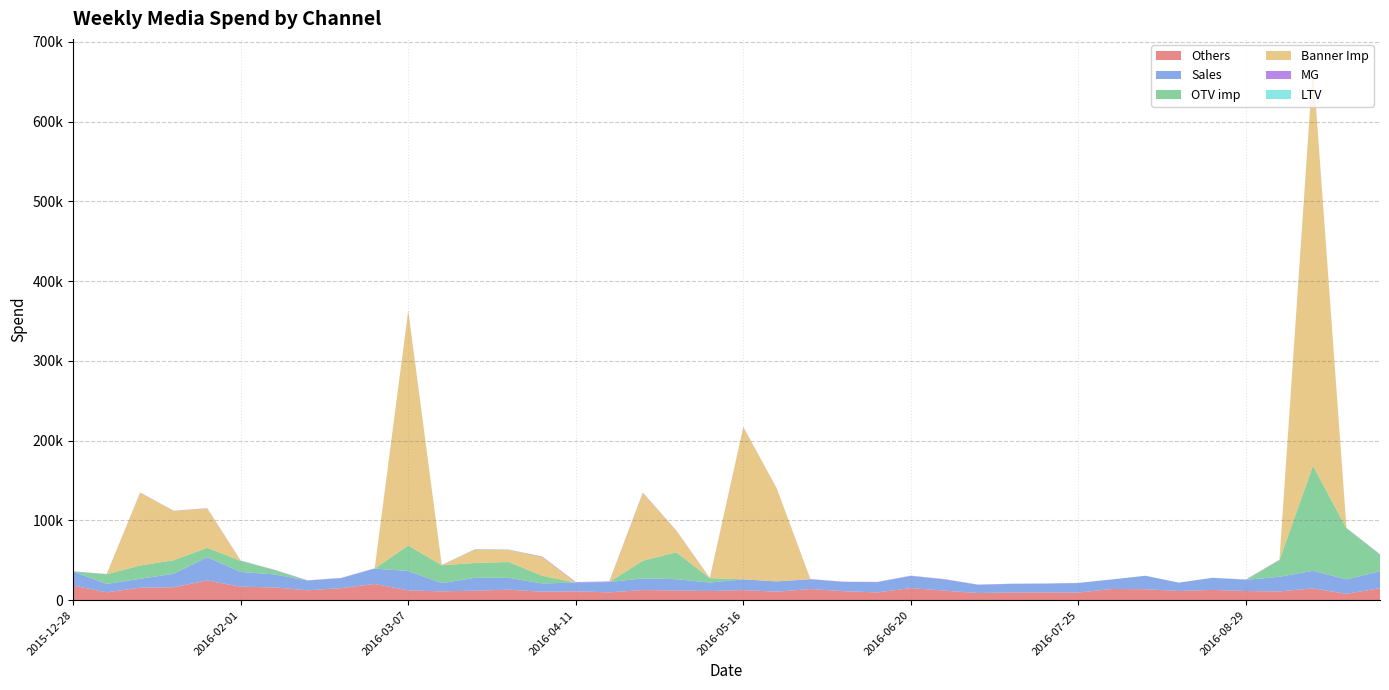

Reading left to right, transcribe all the data shown in this chart.

Others: 18347.3	9862.4	15633.6	16243.7	24729.3	16887.2	15971.6	12378.6	15114.2	20327.3	12225.2	11076.1	11946.7	13125.0	10594.1	11070.1	9767.5	12706.2	12152.8	11491.2	12595.9	10671.6	13898.2	11255.8	9747.9	15189.9	11945.8	8938.8	9633.0	9725.7	9579.4	14013.6	13751.3	11494.3	12869.4	11475.3	11006.5	14715.4	7990.2	15067.0
Sales: 17703.8	10518.6	11170.2	16886.5	29238.2	18484.1	16418.5	12182.3	12485.3	19337.8	24256.3	10291.5	16139.7	14931.9	10337.2	11018.2	12998.3	14631.0	14145.6	10618.3	13535.6	12889.0	12379.8	11569.3	12871.0	15218.8	14172.7	10364.0	10762.4	10956.4	11849.5	12011.4	16881.4	10504.4	15156.6	14019.3	18262.0	22102.4	18077.2	21167.1
OTV imp: 0.0	12064.0	16688.0	16953.4	11736.3	13940.7	5486.7	0.0	0.0	0.0	32101.8	22436.2	18571.6	19769.7	9633.9	0.0	0.0	22109.6	33698.1	5525.0	0.0	0.0	0.0	0.0	0.0	0.0	0.0	0.0	0.0	0.0	0.0	0.0	0.0	0.0	0.0	0.0	20930.2	131724.6	63961.6	20894.5
Banner Imp: 0.0	0.0	91248.9	61716.7	49331.6	0.0	0.0	0.0	0.0	0.0	294284.5	0.0	16905.2	15112.4	23424.7	0.0	0.0	84767.1	27129.6	0.0	190890.3	116118.9	0.0	0.0	0.0	0.0	0.0	0.0	0.0	0.0	0.0	0.0	0.0	0.0	0.0	0.0	0.0	501281.2	0.0	0.0
MG: 147.0	307.4	307.4	307.4	307.4	345.1	345.1	345.1	345.1	264.7	264.7	264.7	264.7	264.7	687.6	687.6	687.6	687.6	262.8	262.8	262.8	262.8	262.8	321.4	321.4	321.4	321.4	251.3	251.3	251.3	251.3	0.0	0.0	0.0	0.0	462.6	462.6	462.6	462.6	462.6
LTV: 0.0	0.0	0.0	0.0	0.0	0.0	0.0	0.0	0.0	0.0	0.0	0.0	368.1	308.1	12.6	0.0	0.0	0.0	0.0	0.0	0.0	0.0	0.0	0.0	0.0	0.0	0.0	0.0	0.0	0.0	0.0	0.0	0.0	0.0	0.0	0.2	3.2	1.3	0.7	0.0